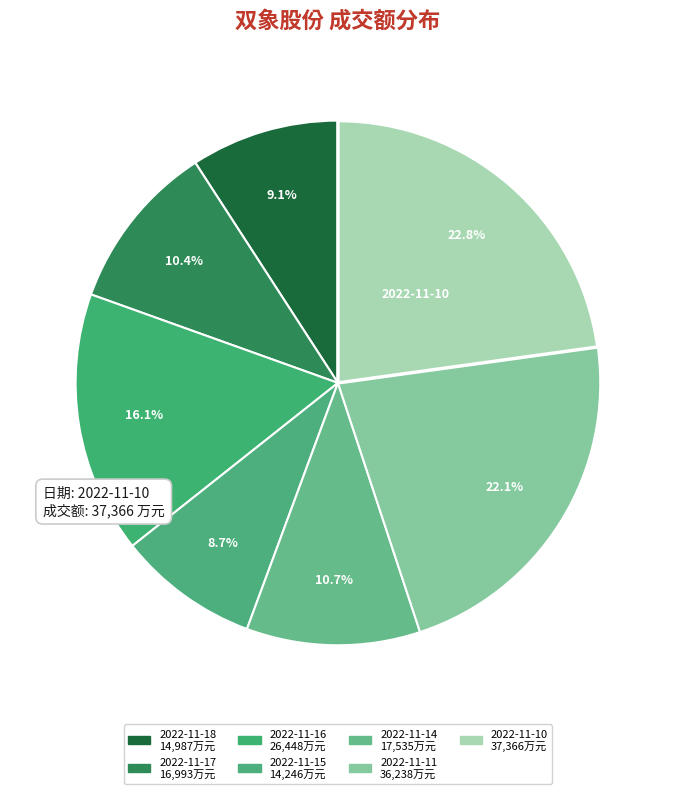

How many segments does this pie chart have?

7